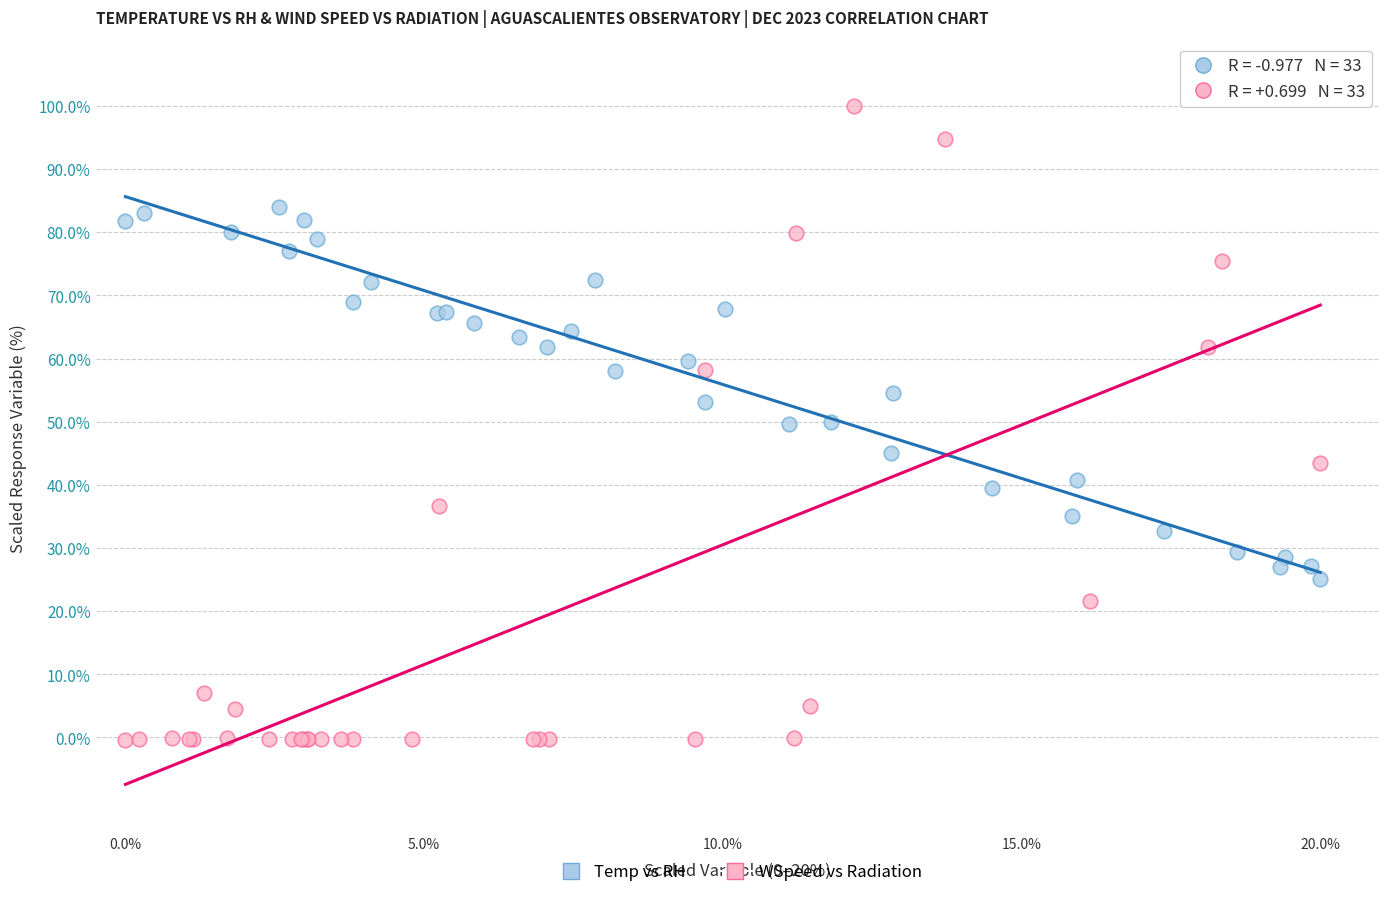

Which series has the largest Y range (max minus min)?

WSpeed vs Radiation